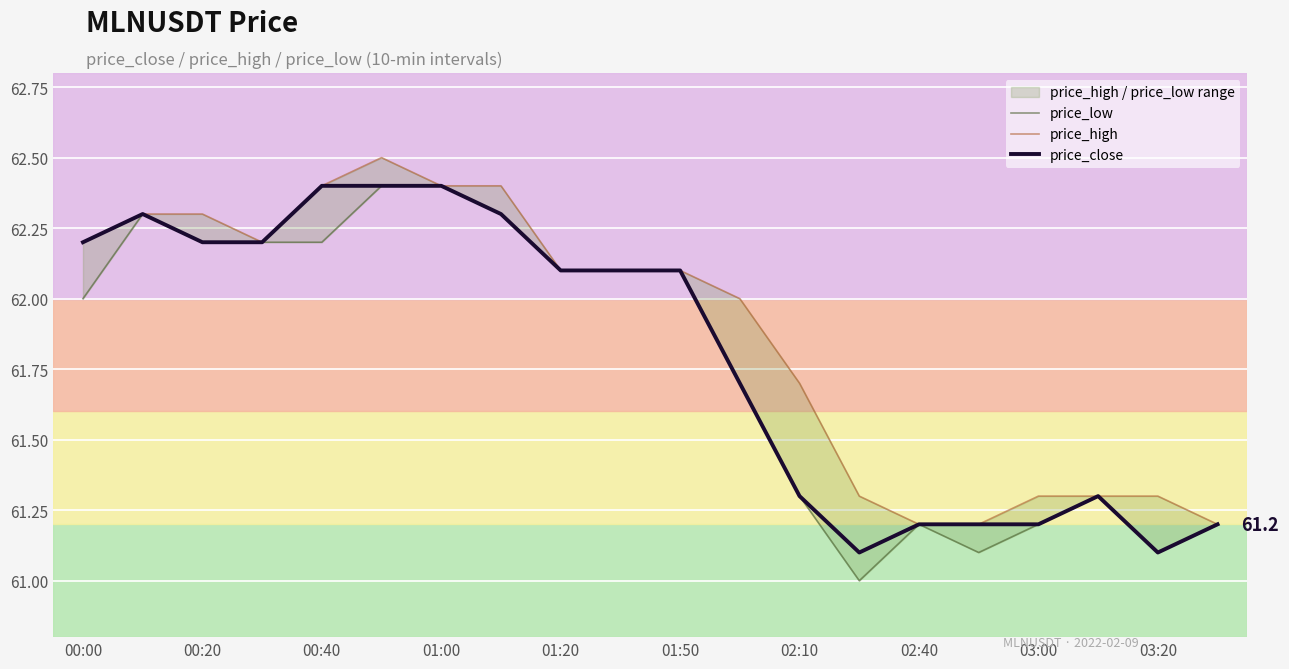

The value of price_close at 00:00 is 31.8. True or false?

False